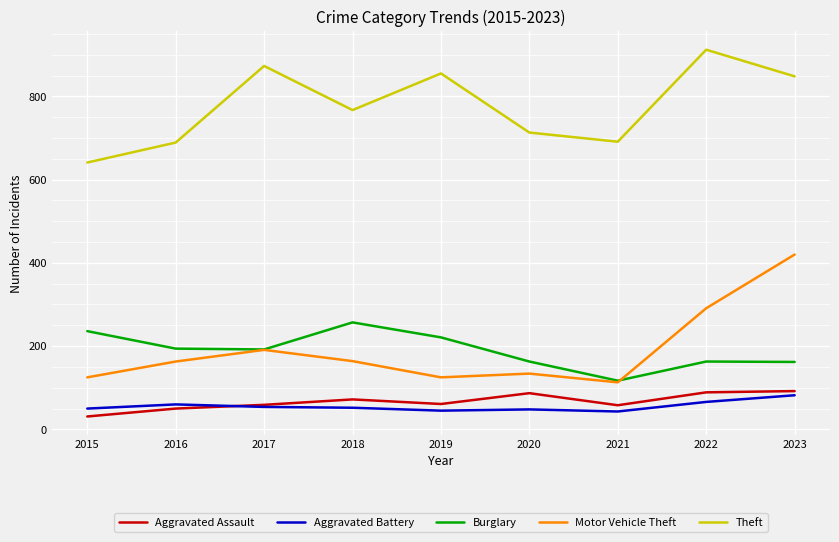

What is the value of the Aggravated Battery point at the 8th from the left?

66